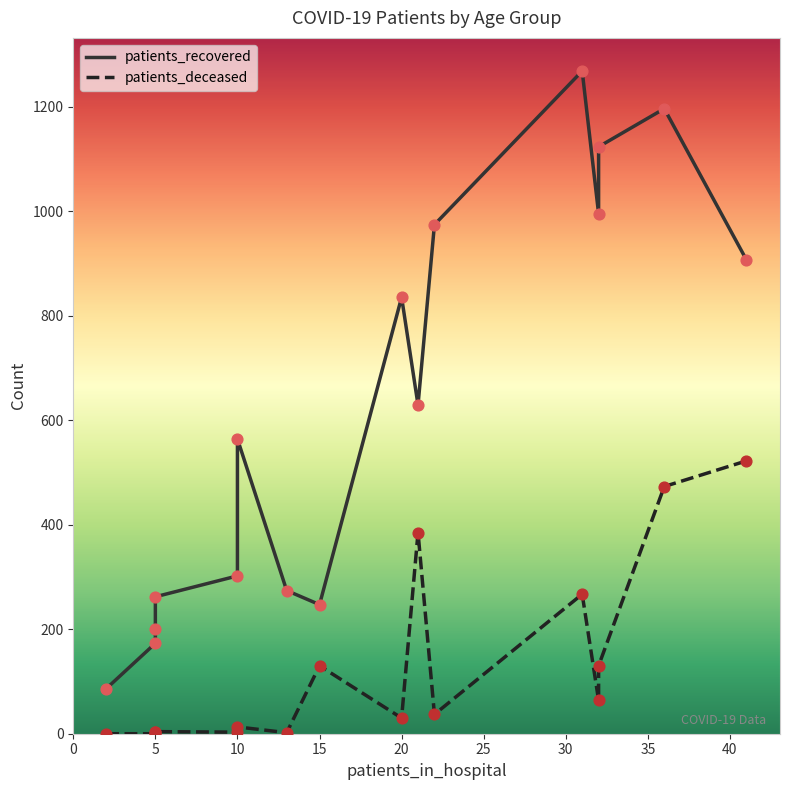

What are all the series names shown in the legend?

patients_recovered, patients_deceased